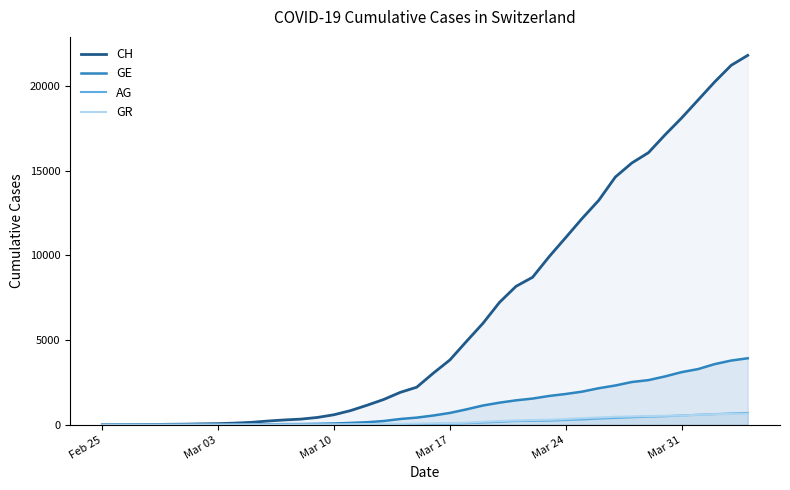

The value of CH at Mar 17 is 3826. True or false?

True